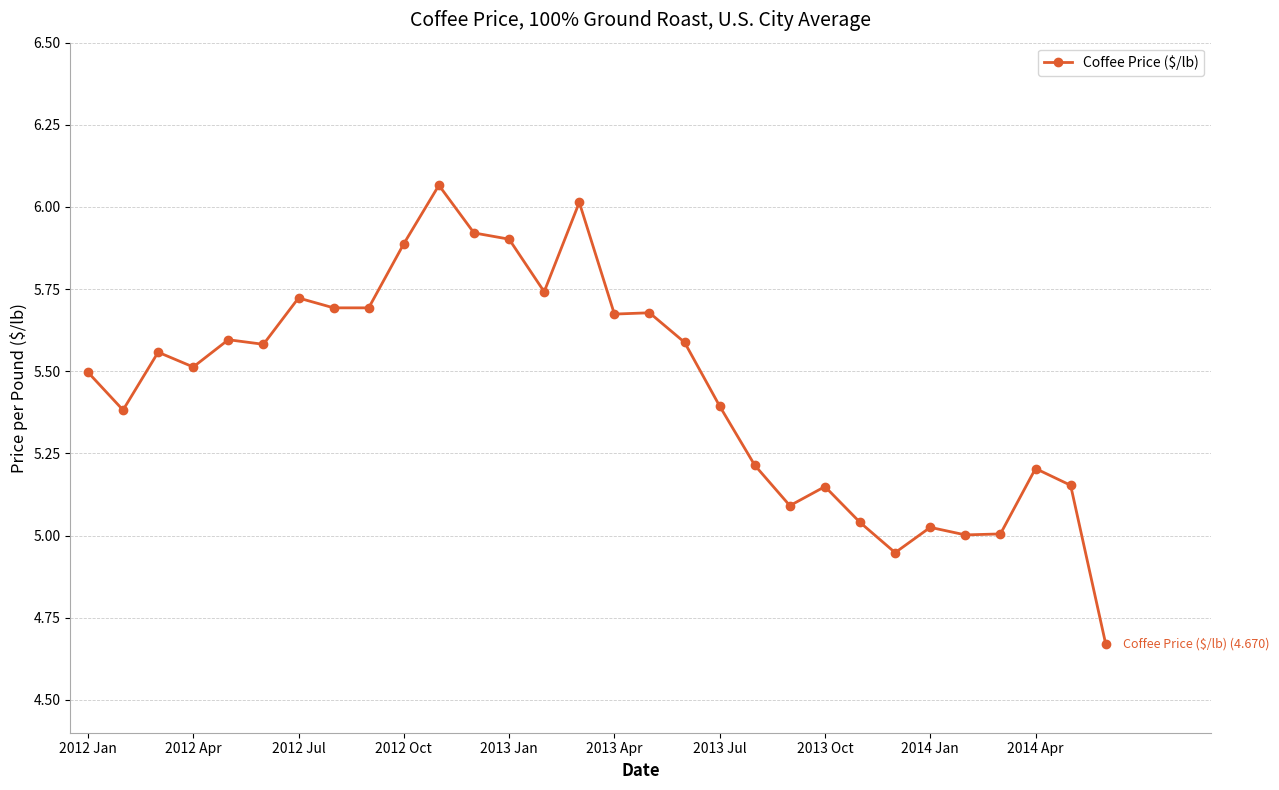

True or false: there are more than 0 points higher than both neighbors.

True